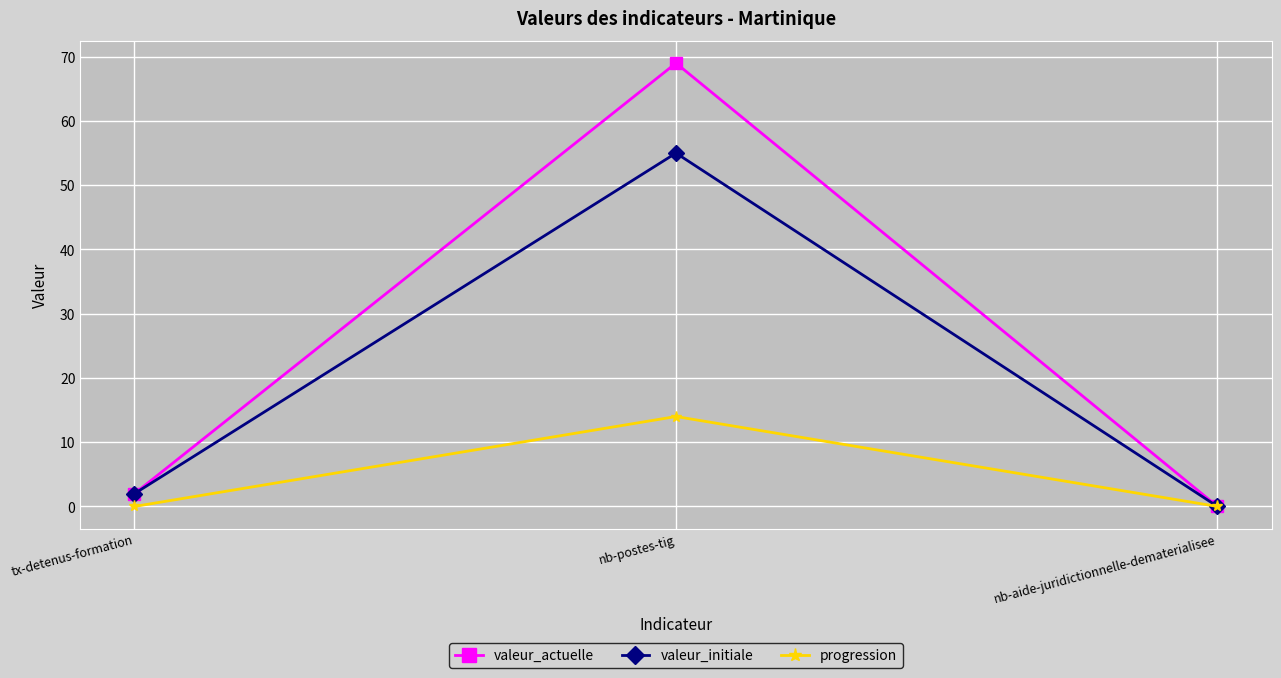

What position from the left is tx-detenus-formation?

1